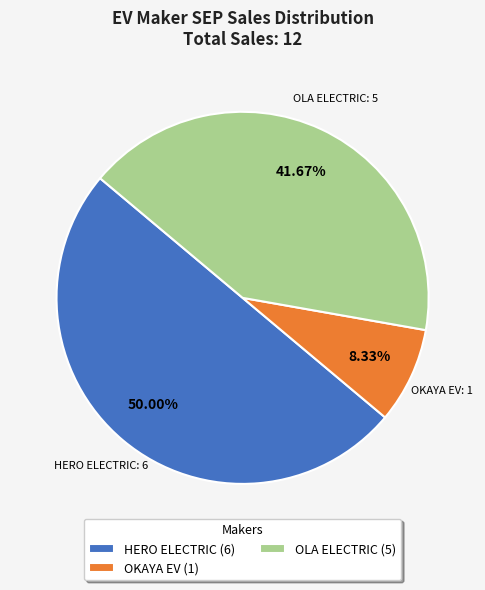

Which category has the biggest portion of the pie?

HERO ELECTRIC (6)